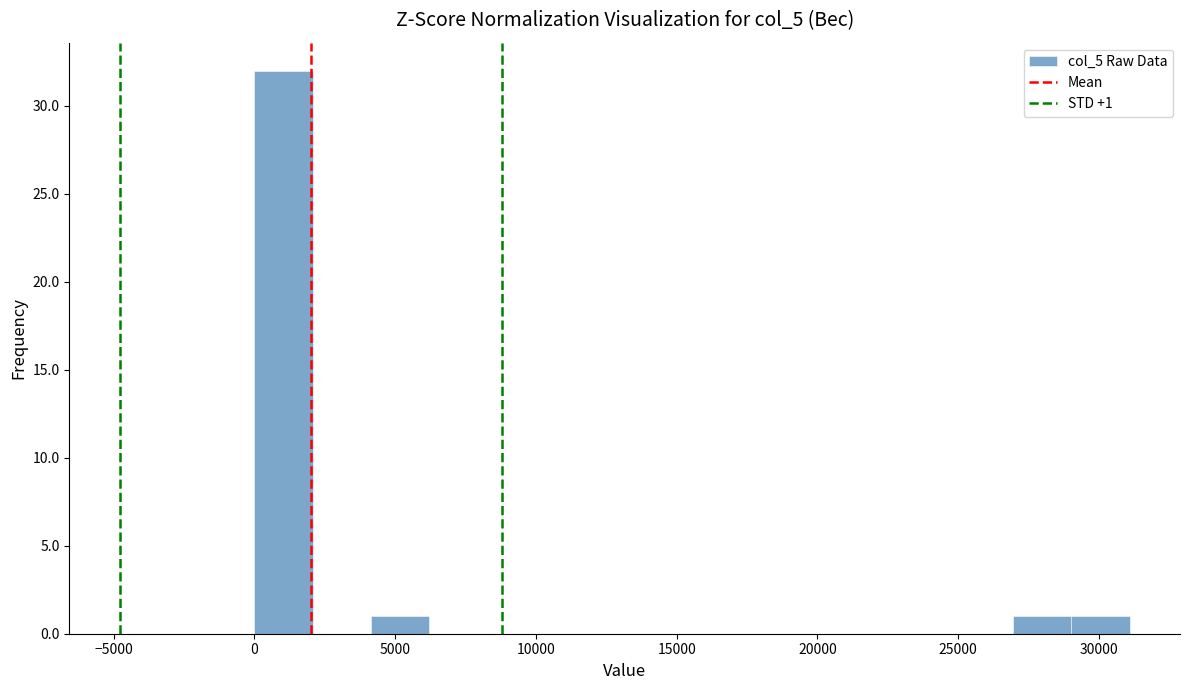

Which range on the x-axis has the tallest bar?

0 to 2000